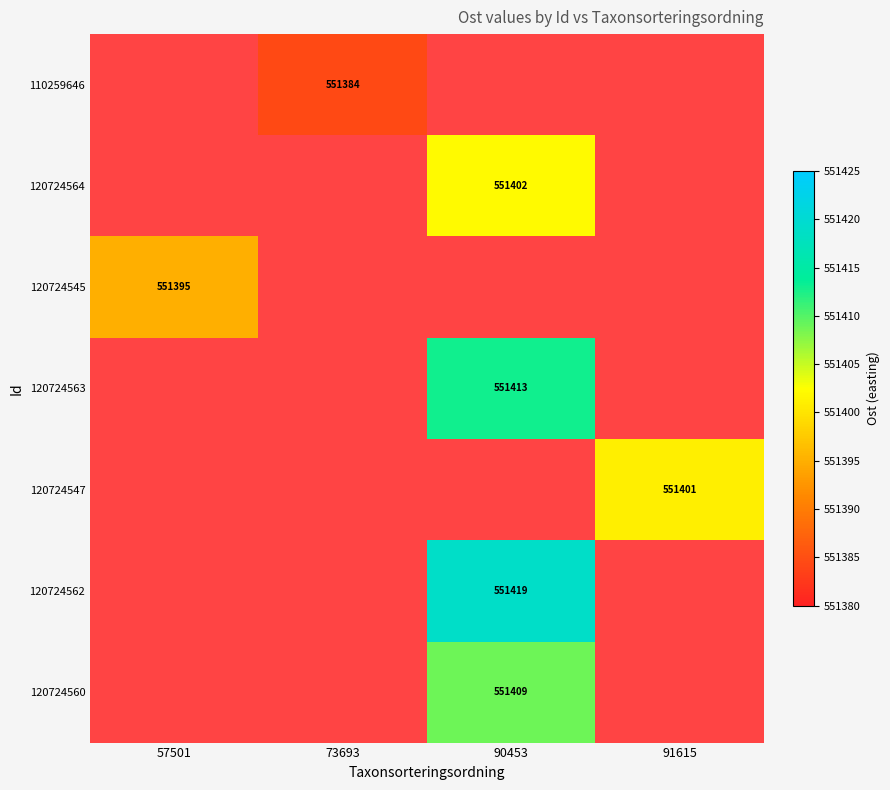

Rank the series at 73693 from highest to lowest value.

110259646, 120724564, 120724545, 120724563, 120724547, 120724562, 120724560